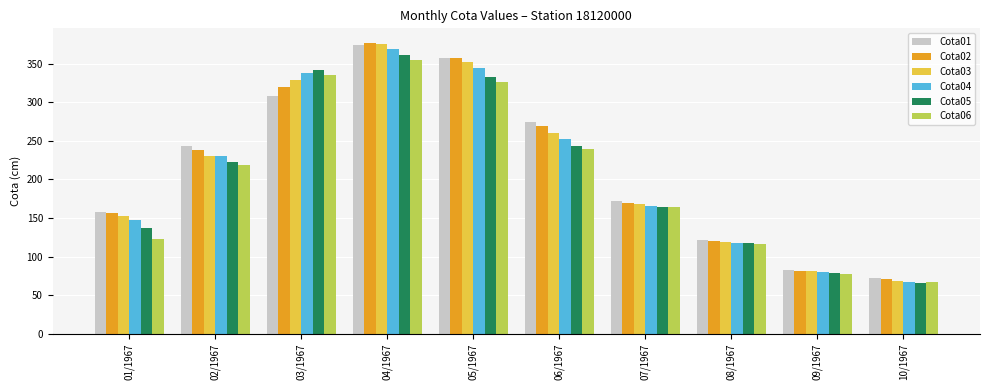

Reading left to right, transcribe all the data shown in this chart.

Cota01: 01/1967=158	02/1967=244	03/1967=308	04/1967=374	05/1967=358	06/1967=275	07/1967=172	08/1967=122	09/1967=83	10/1967=72
Cota02: 01/1967=156	02/1967=238	03/1967=320	04/1967=377	05/1967=358	06/1967=269	07/1967=170	08/1967=120	09/1967=82	10/1967=71
Cota03: 01/1967=152	02/1967=231	03/1967=329	04/1967=376	05/1967=352	06/1967=260	07/1967=168	08/1967=119	09/1967=81	10/1967=68
Cota04: 01/1967=147	02/1967=231	03/1967=338	04/1967=369	05/1967=344	06/1967=252	07/1967=166	08/1967=118	09/1967=80	10/1967=67
Cota05: 01/1967=137	02/1967=223	03/1967=342	04/1967=361	05/1967=333	06/1967=244	07/1967=164	08/1967=117	09/1967=79	10/1967=66
Cota06: 01/1967=123	02/1967=219	03/1967=336	04/1967=355	05/1967=326	06/1967=240	07/1967=164	08/1967=116	09/1967=78	10/1967=67